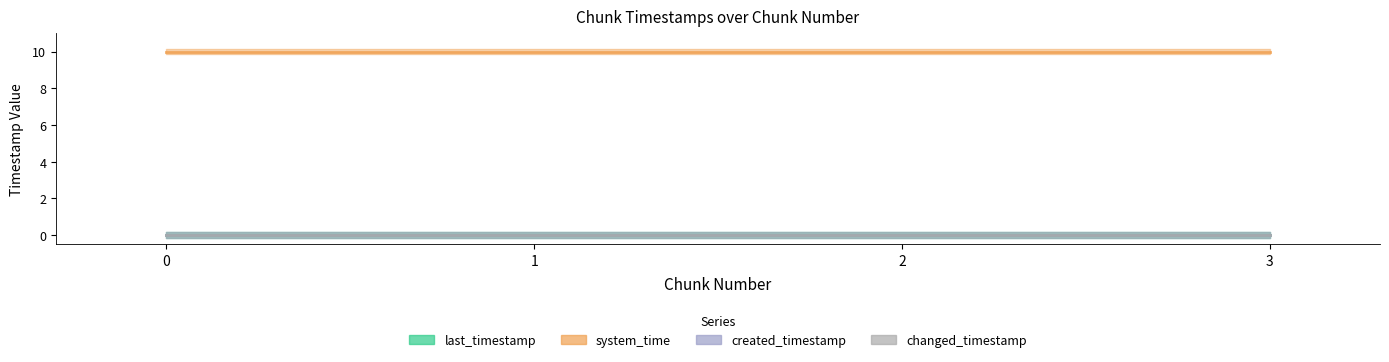

True or false: system_time has a value of 5.5 at 3.

False